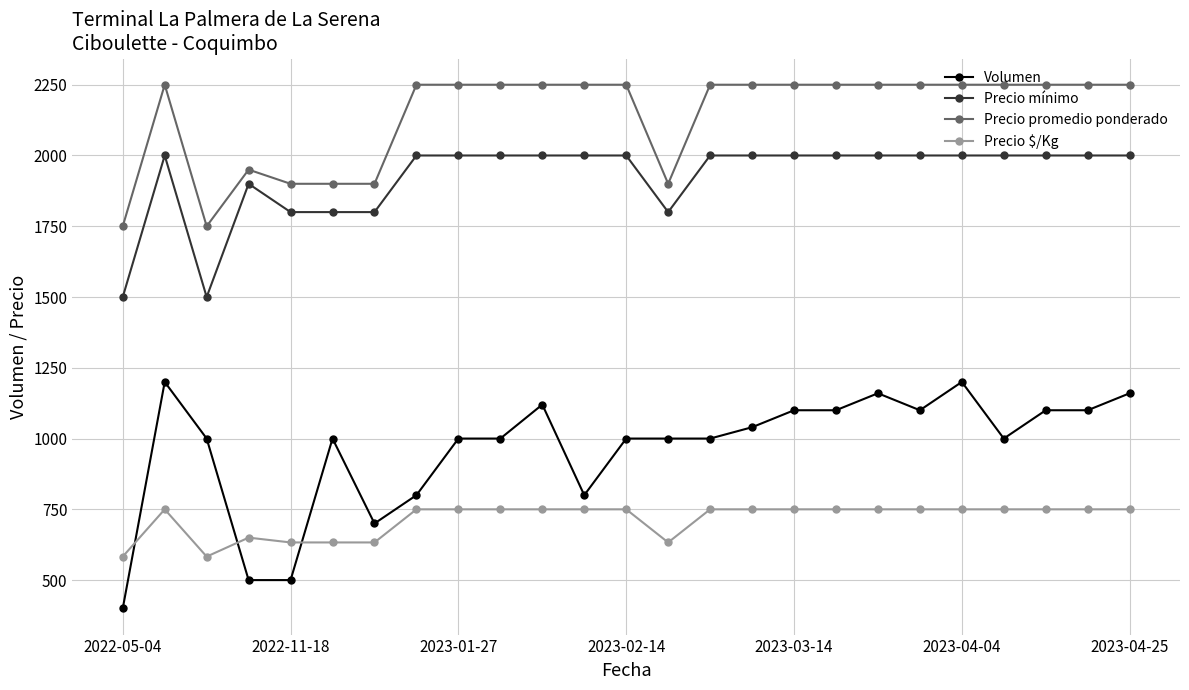

What is the sum of all Precio promedio ponderado values?

53550